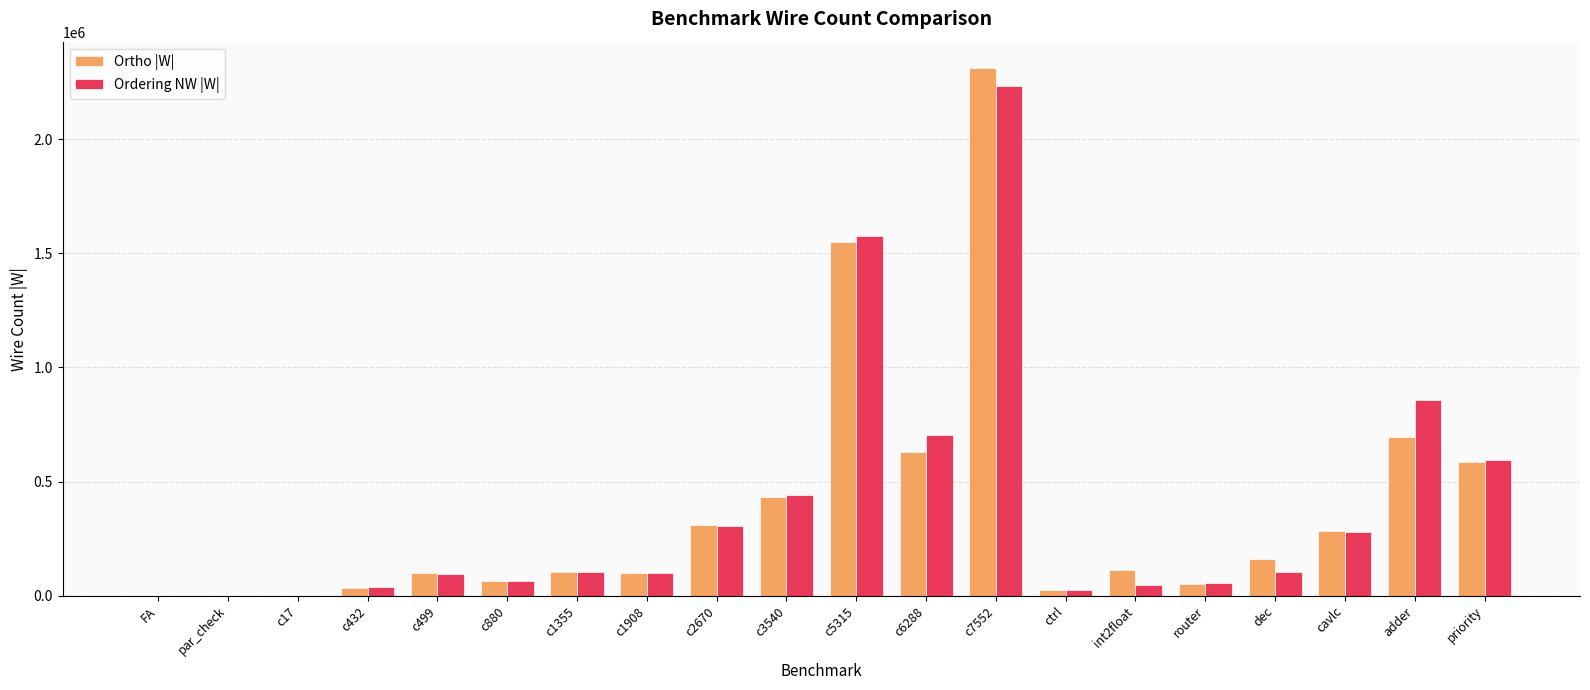

The value of Ordering NW |W| at priority is 593235. True or false?

True